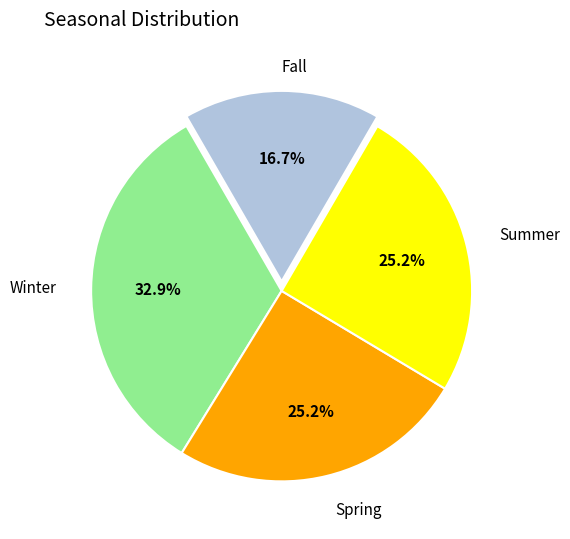

Does any single category account for the majority?

No